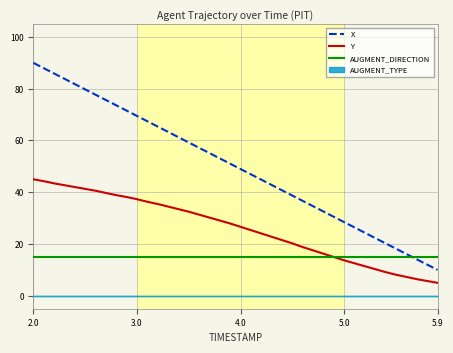

True or false: X has more than 1 interior local peaks.

False